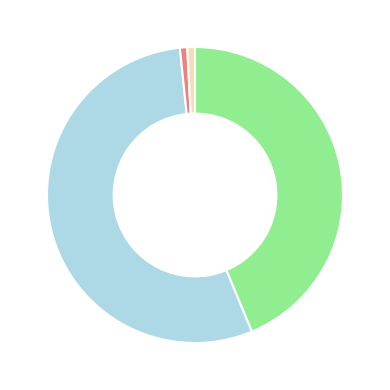

Is there a majority slice in this chart?

Yes